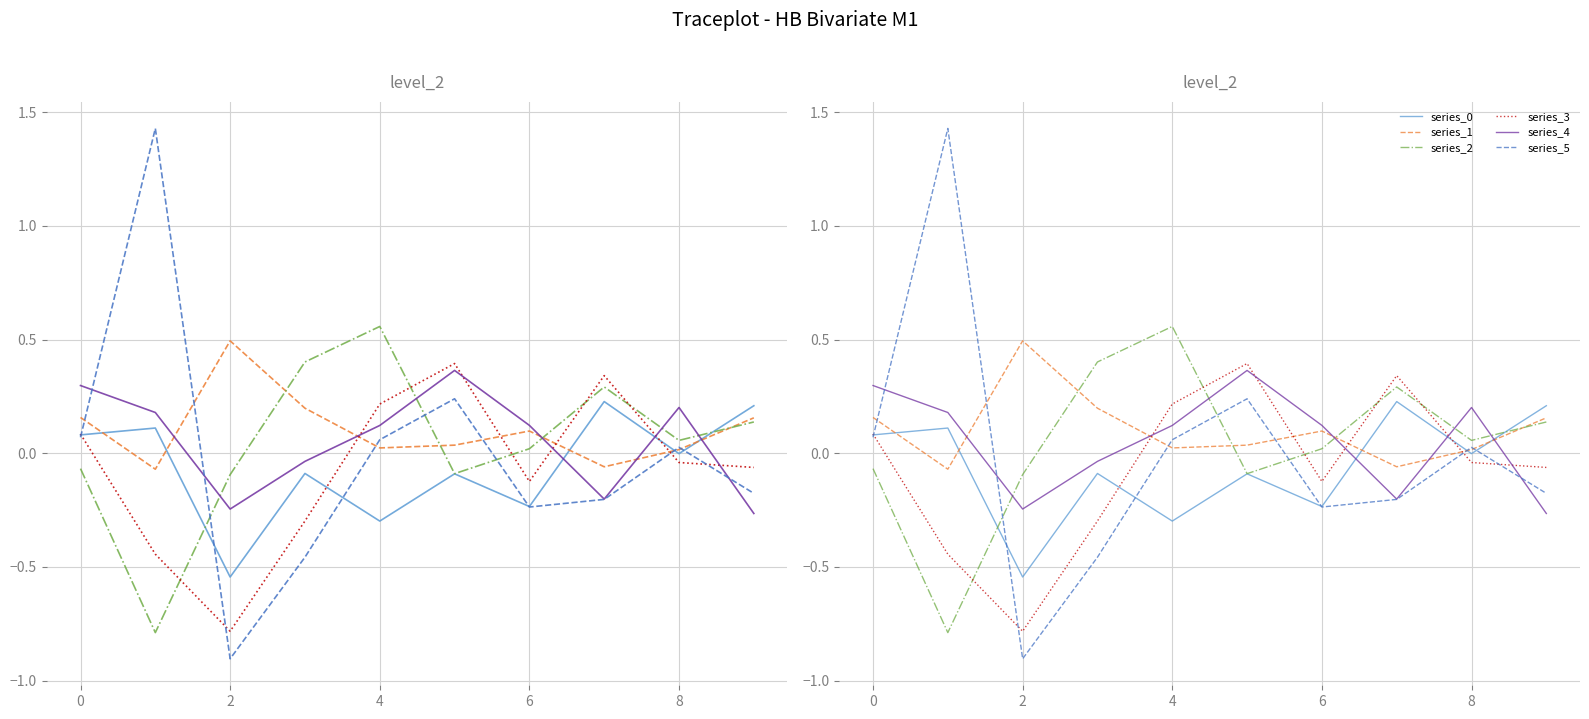

How many series are shown in this chart?

6